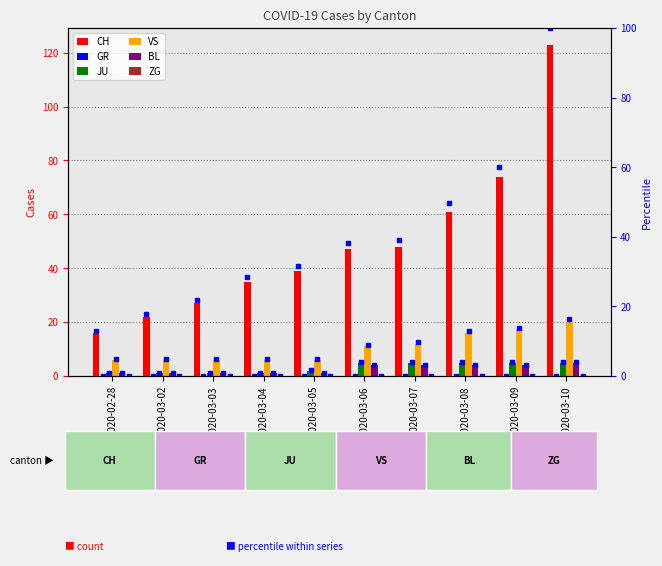

What is the highest value of the BL series?

5